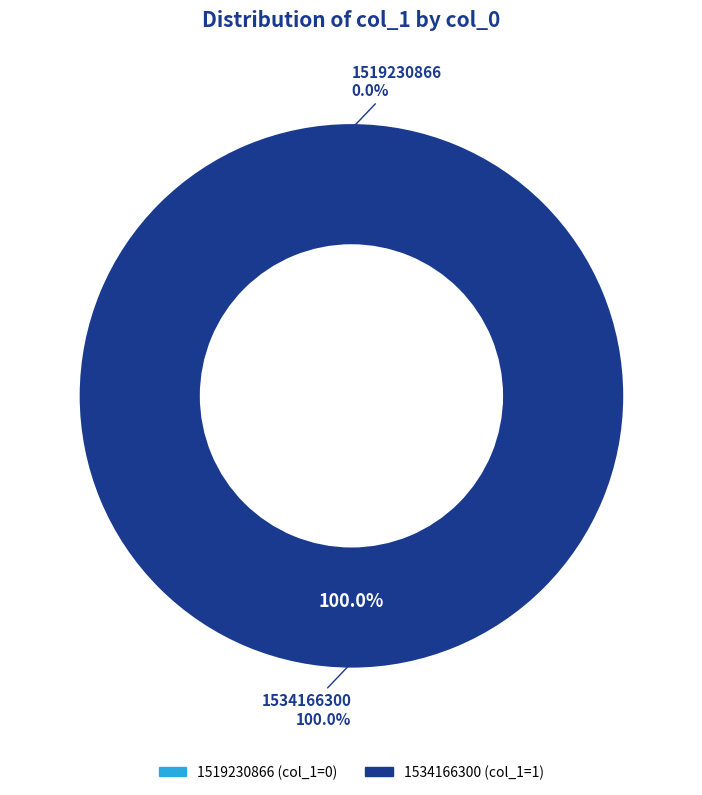

Count the number of slices in the pie.

2